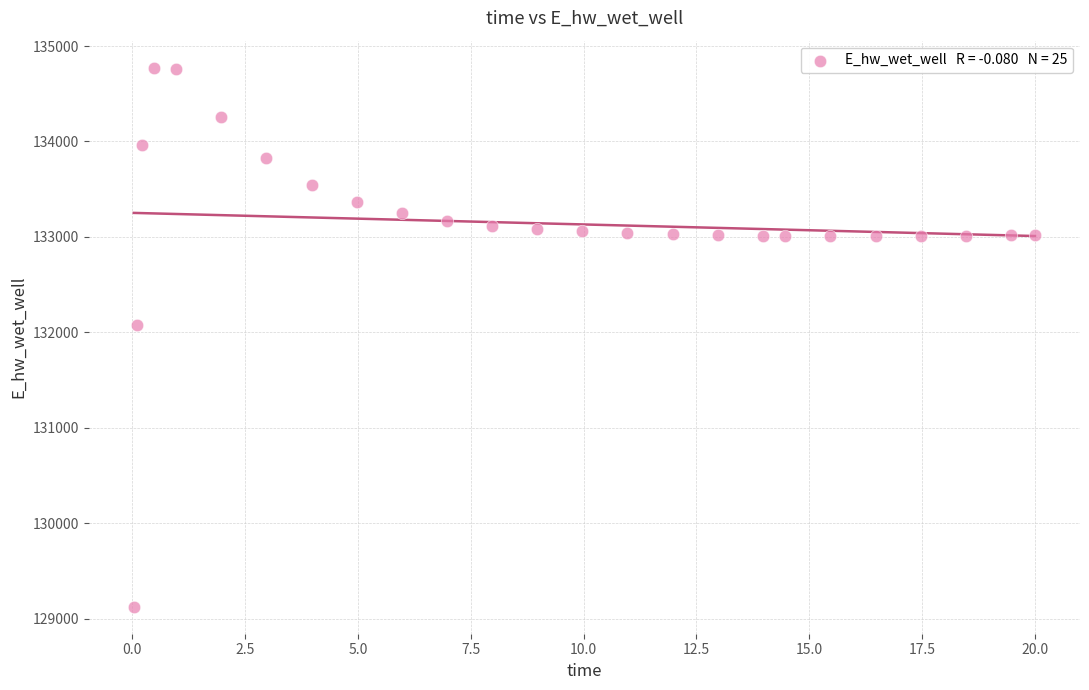

What is the range of Y values (max minus min)?

5649.1